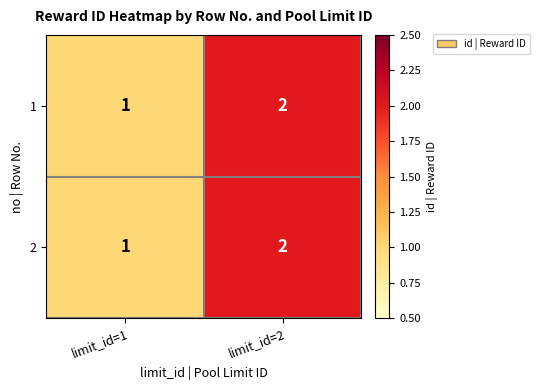

At which category does the chart reach its peak across all series?

limit_id=2